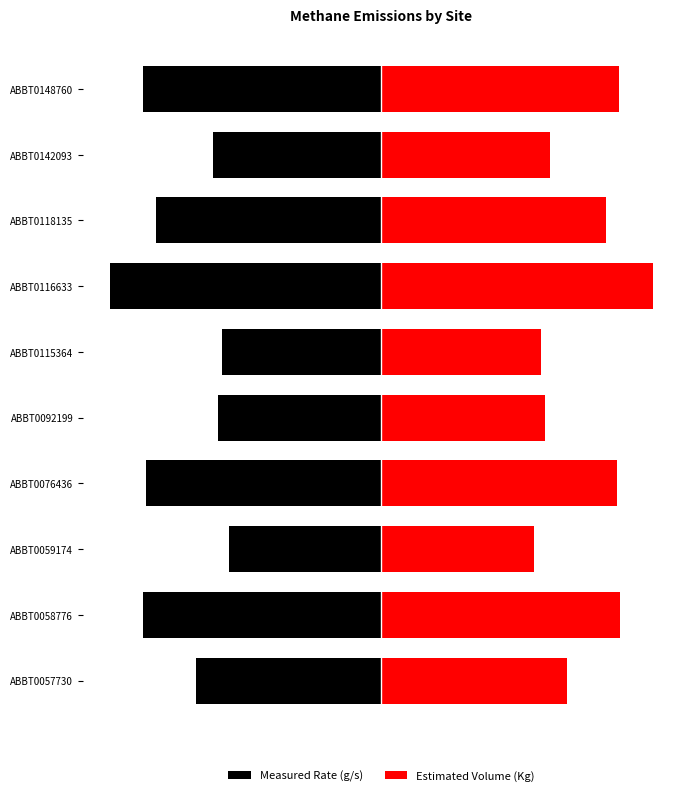

How many bars are there in total?

20